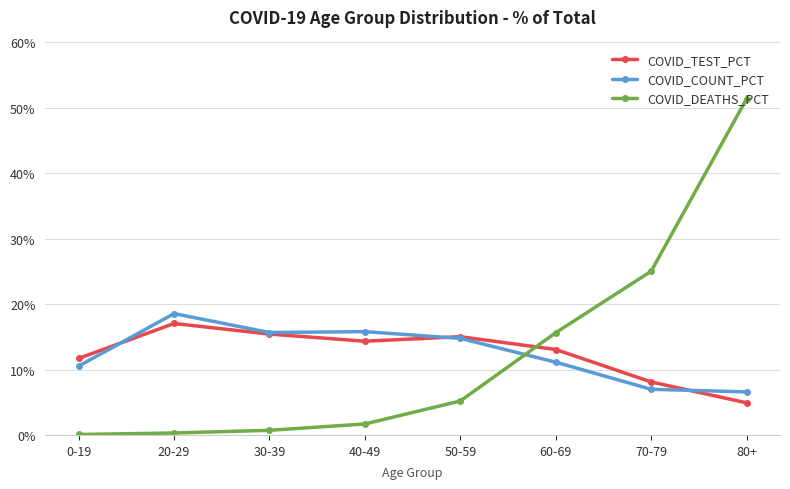

How many interior local peaks does the COVID_TEST_PCT series have?

2